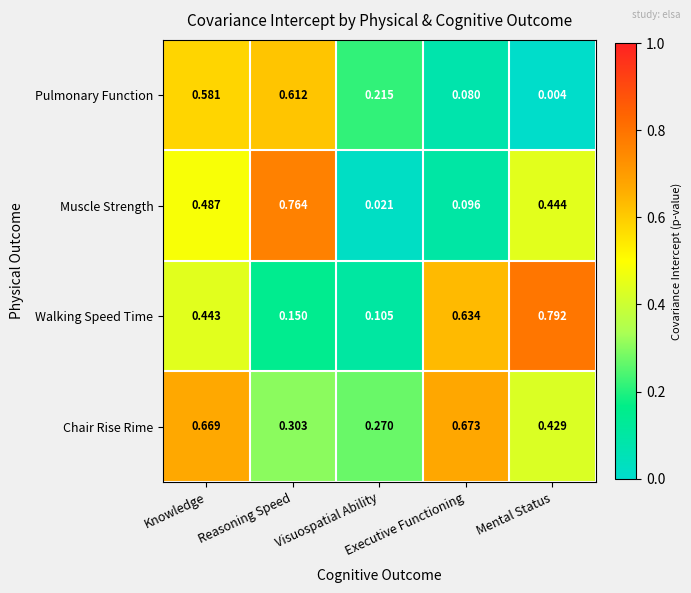

Rank the series by their average value, from highest to lowest.

Chair Rise Rime, Walking Speed Time, Muscle Strength, Pulmonary Function